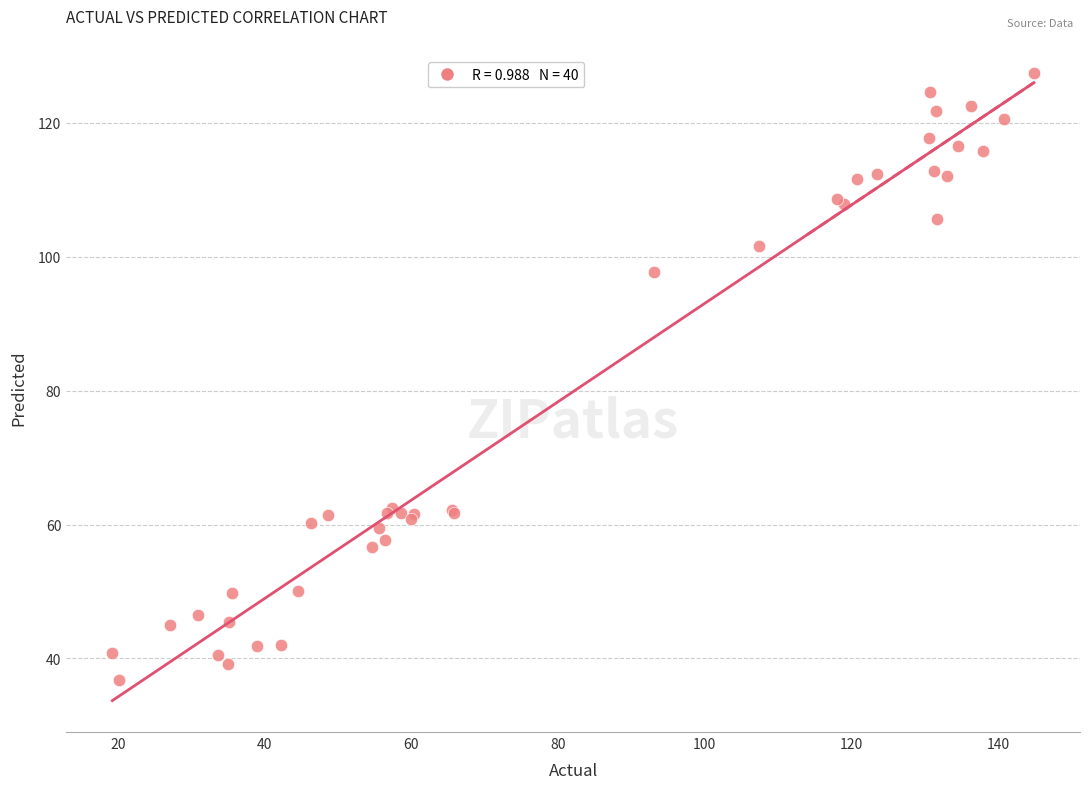

What Y value in the scatter plot is closest to 82?

97.8